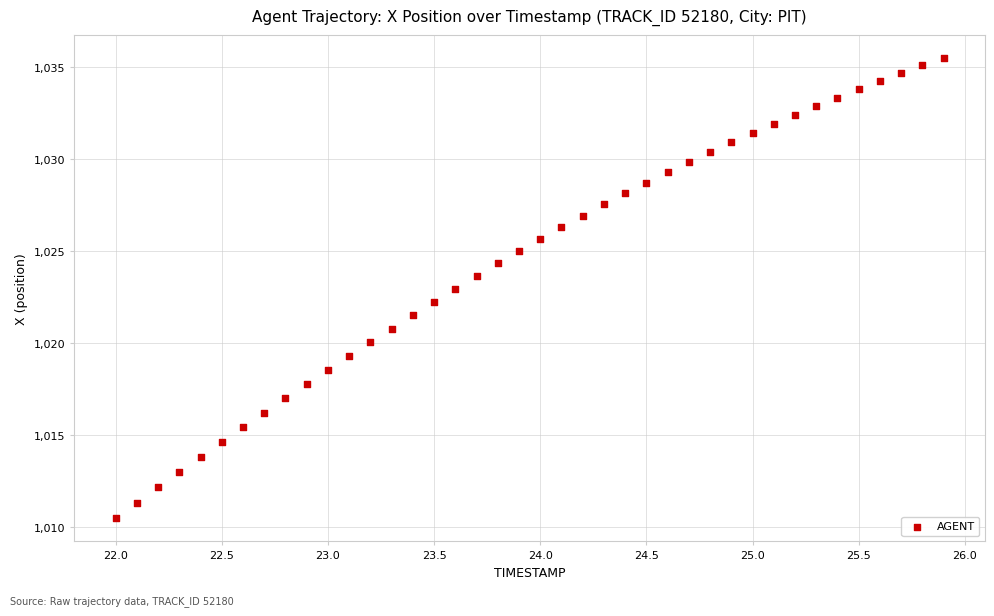

What is the range of X values (max minus min)?

3.9